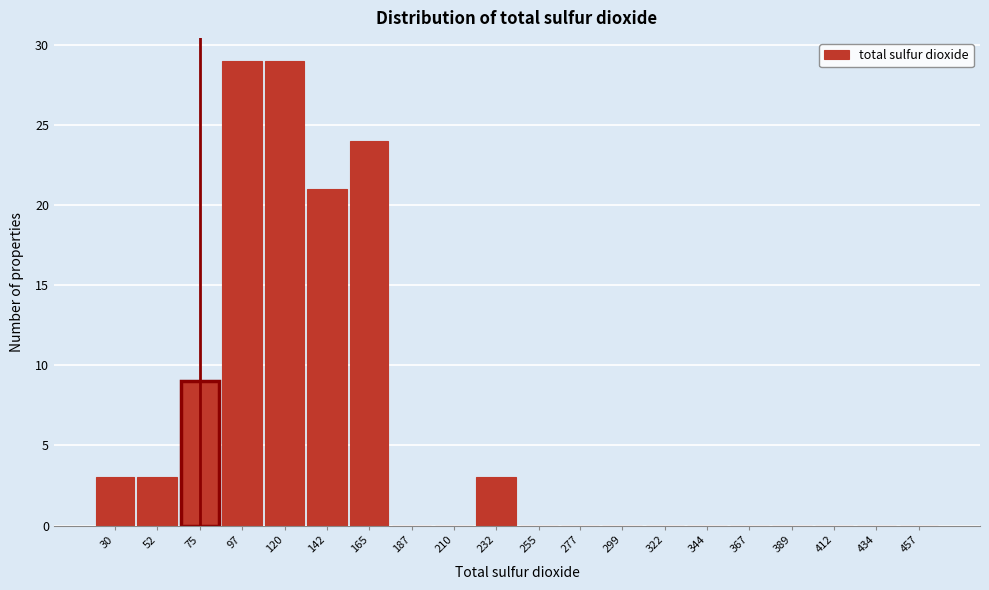

Reading left to right, list all the values displayed in this chart.

30=3	52=3	75=9	97=29	120=29	142=21	165=24	187=0	210=0	232=3	255=0	277=0	299=0	322=0	344=0	367=0	389=0	412=0	434=0	457=0